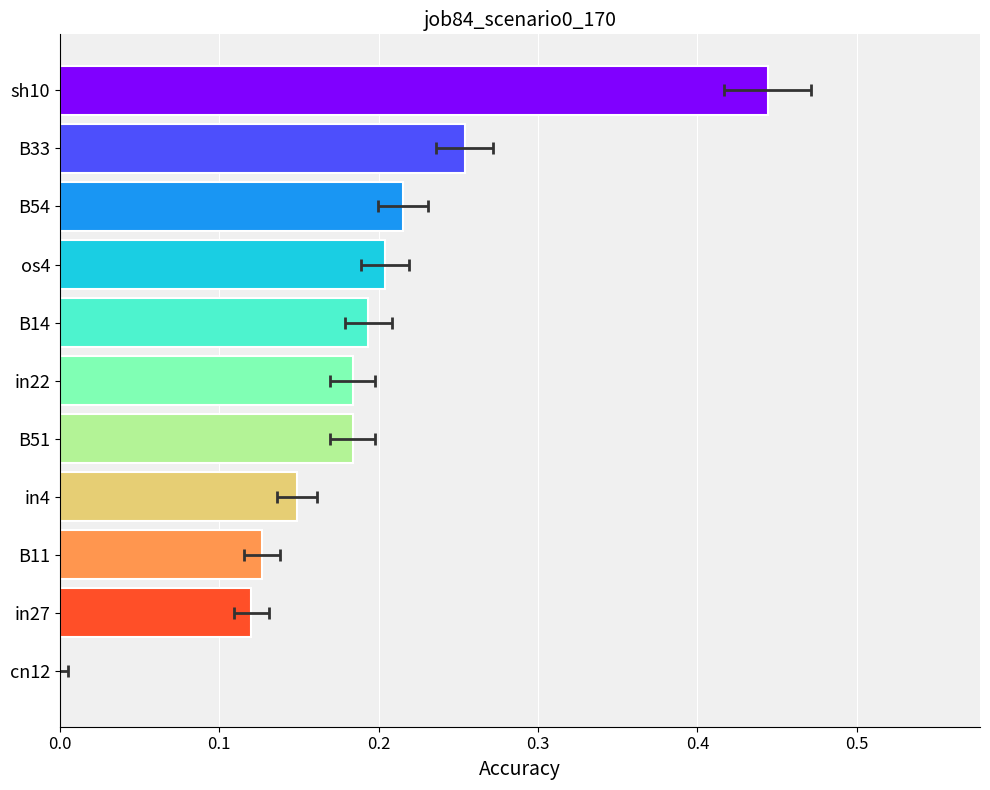

How many values are above zero?

10